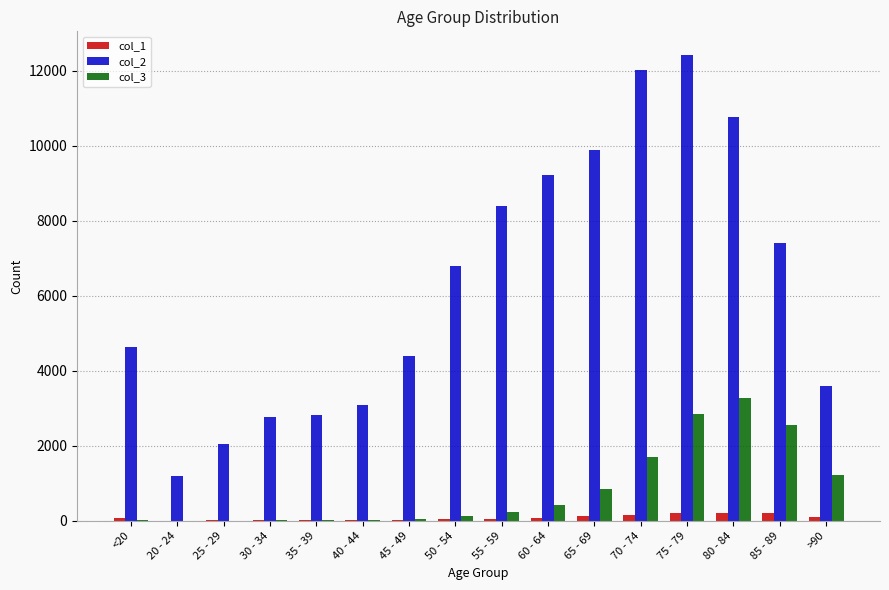

What is the maximum value shown in the chart?

12434